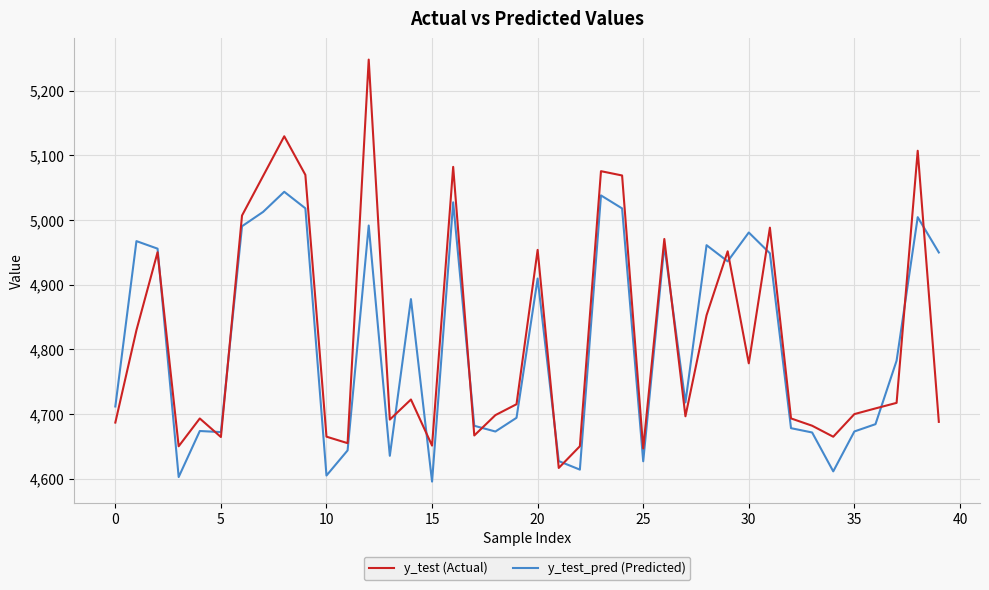

Which series has the largest range (max minus min)?

y_test (Actual)